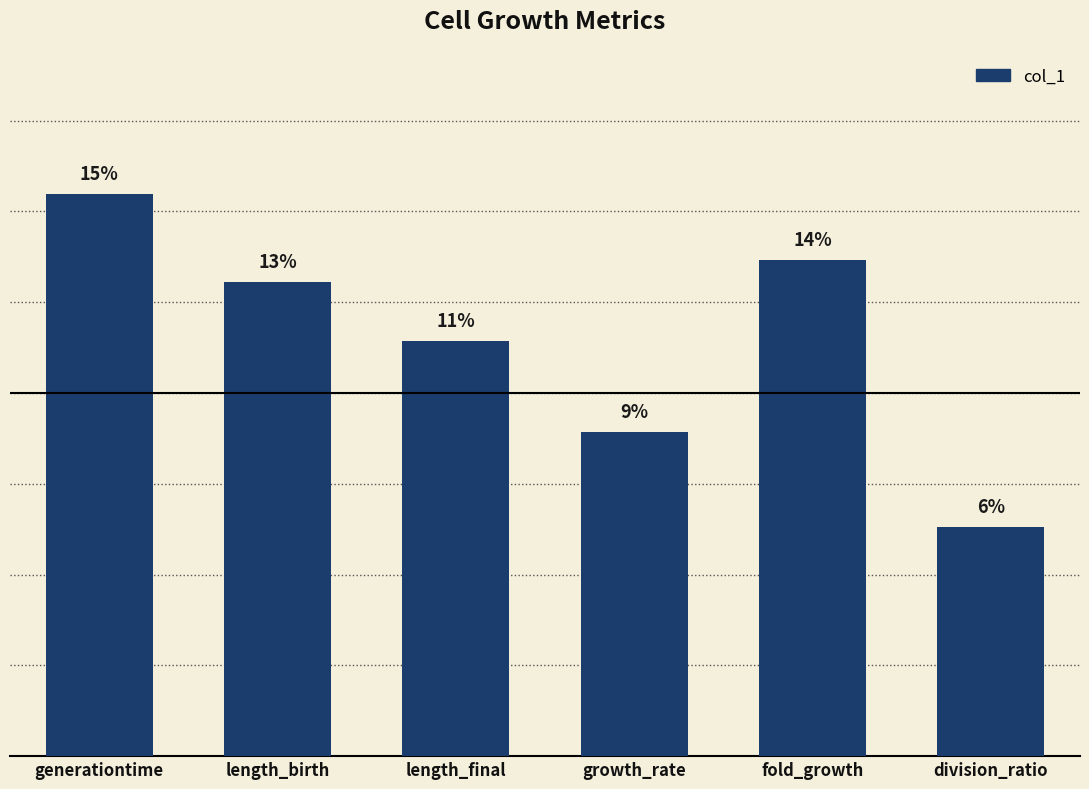

Are the bars horizontal?

No